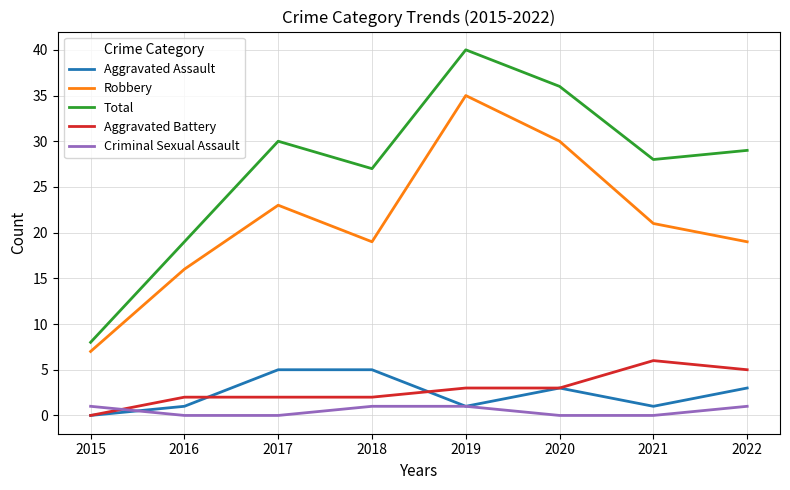

Which series has the largest total across all categories?

Total